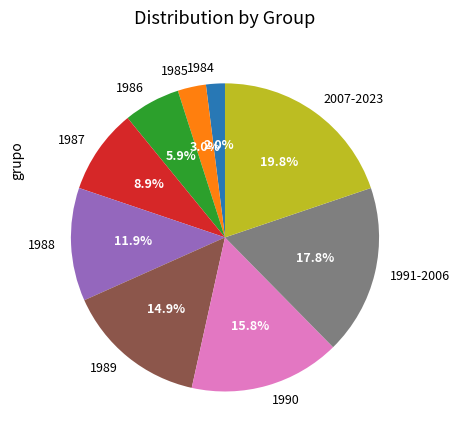

True or false: 2007-2023 accounts for 20% of the total.

True